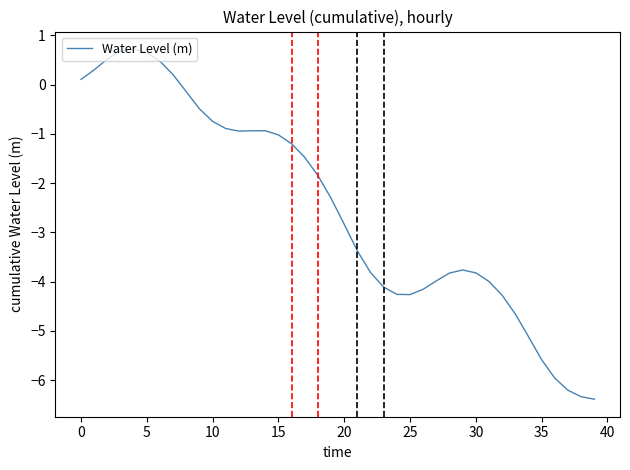

What is the smallest value displayed?

-6.4